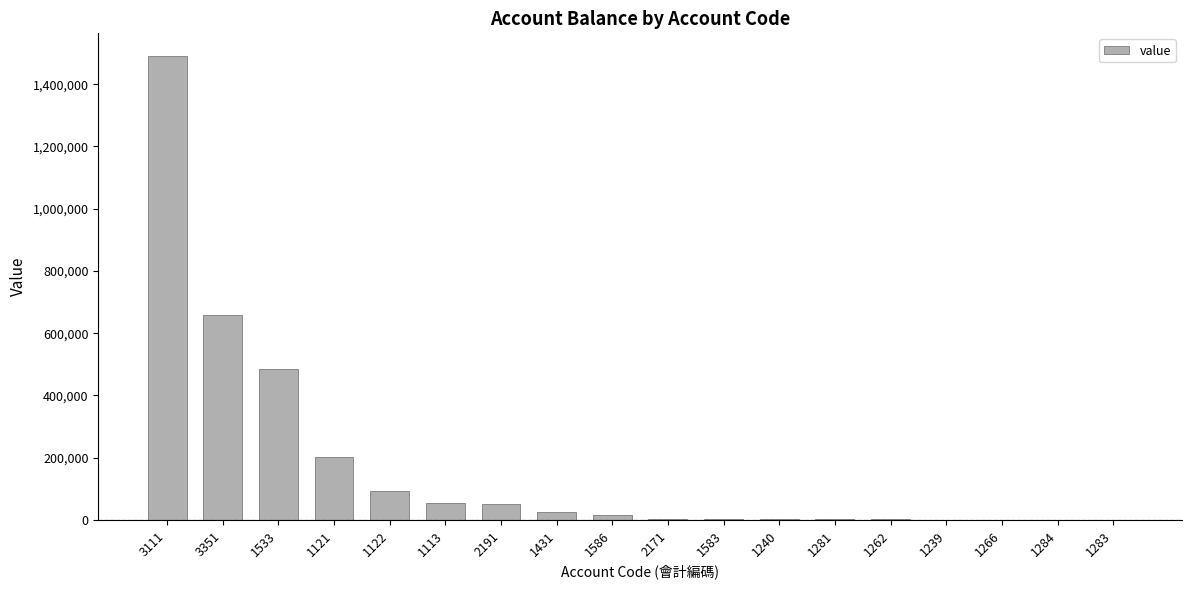

What is the greatest value displayed?

1489580